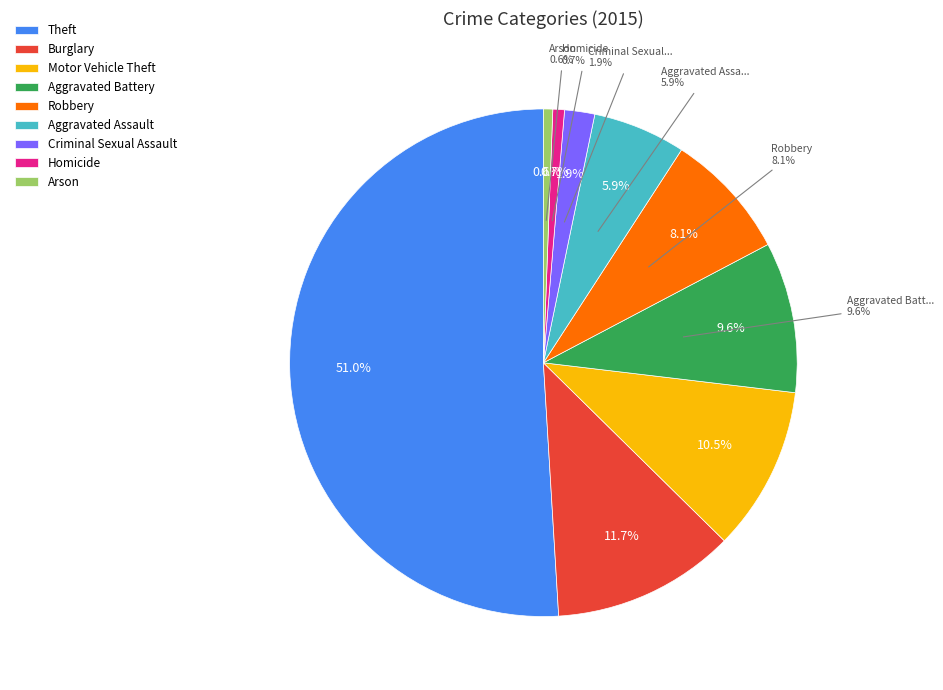

What percentage is NOT represented by Criminal Sexual Assault?

98.1%